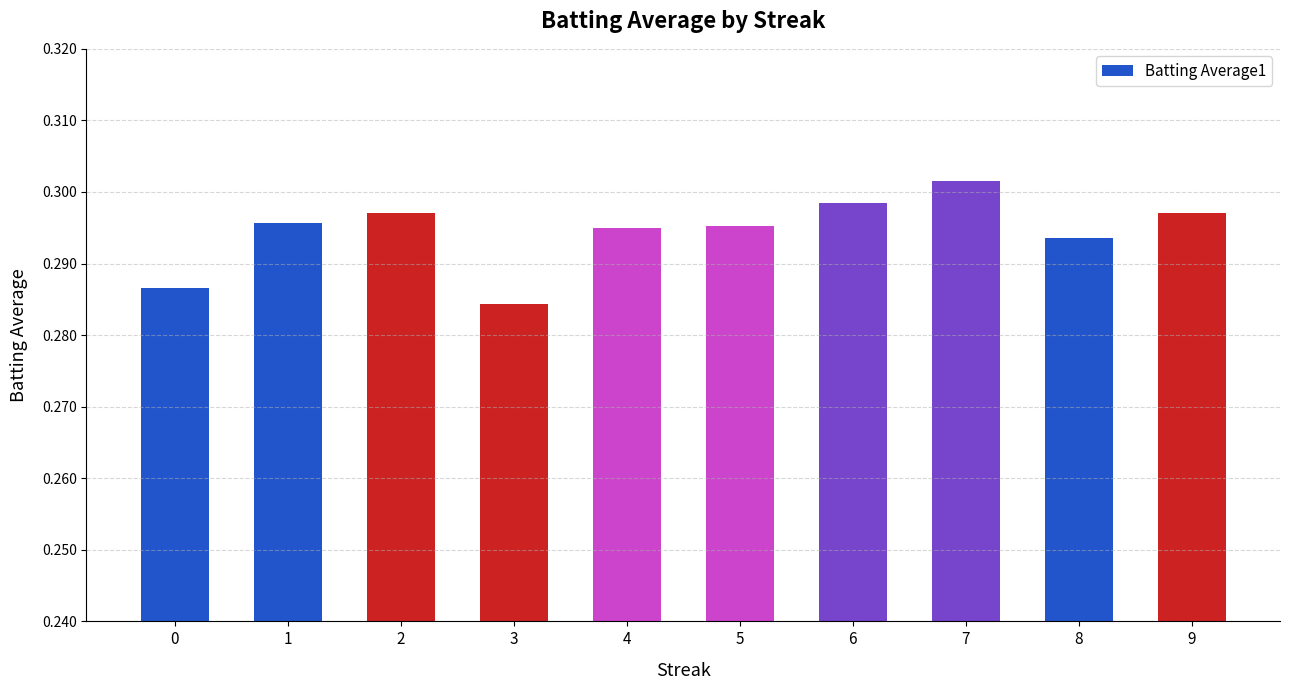

How many bars are there in total?

10